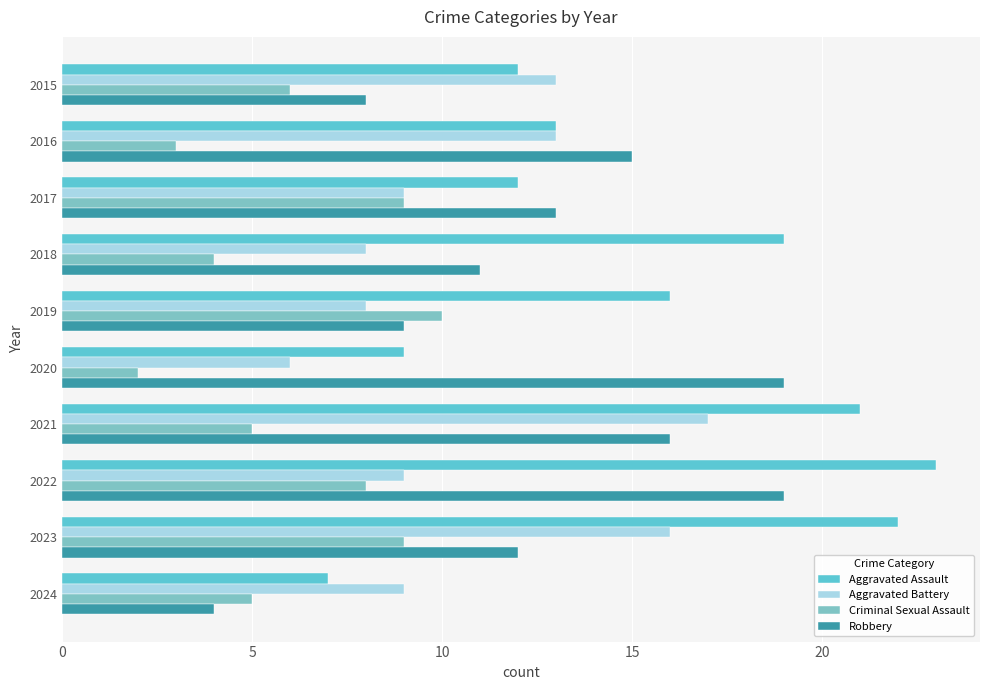

How many series are shown in this chart?

4